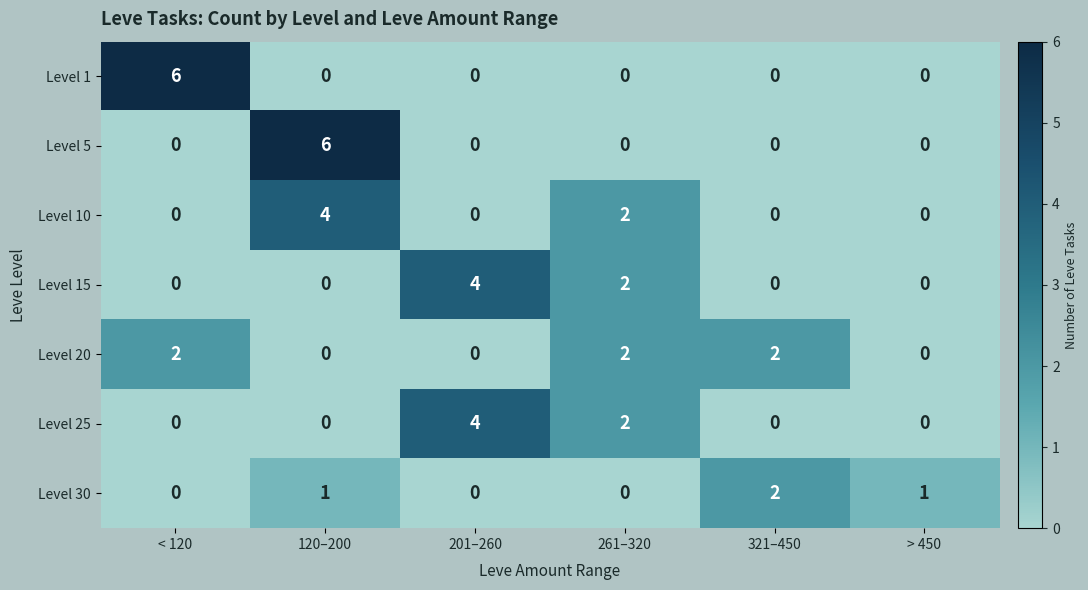

The Level 30 series shows -1 at 261–320. True or false?

False